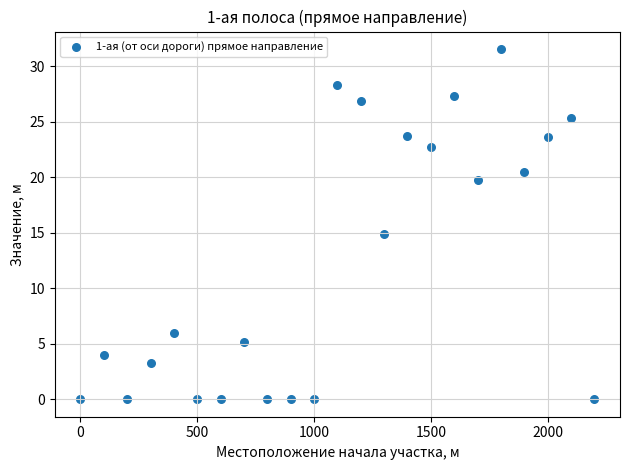

What is the range of Y values (max minus min)?

31.6